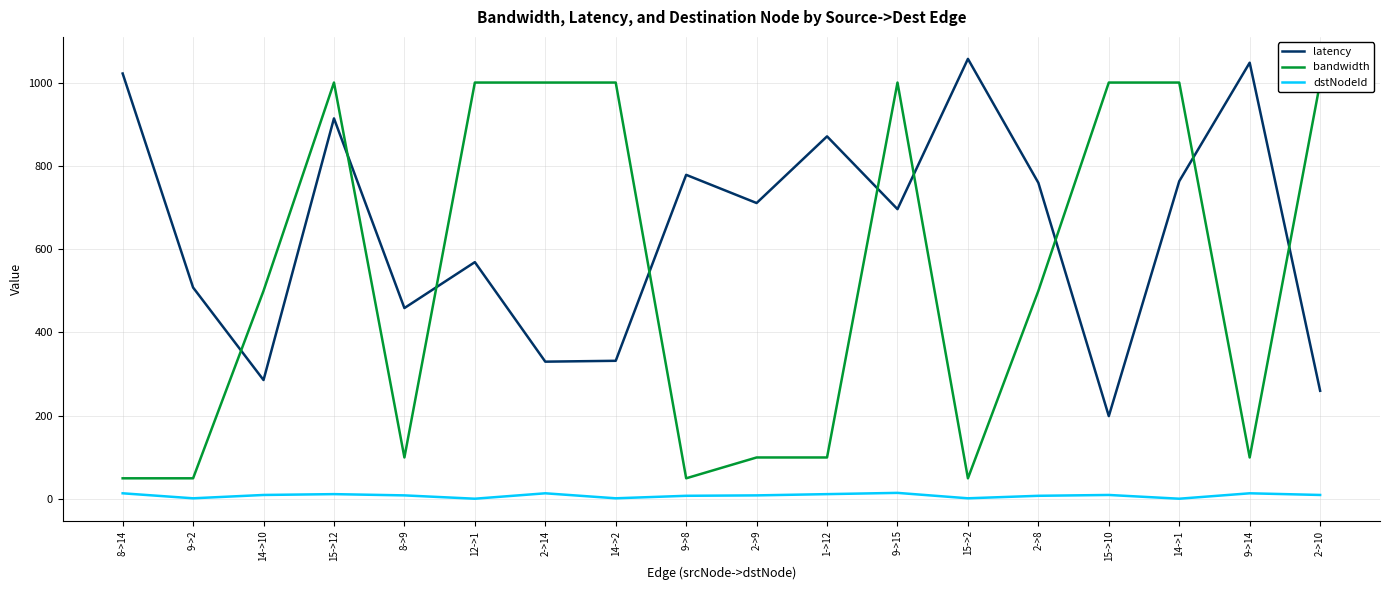

What is the greatest value displayed?

1056.8